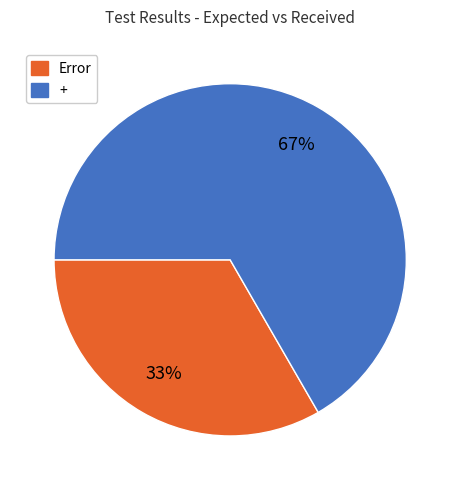

Does + represent more than half of the total?

Yes